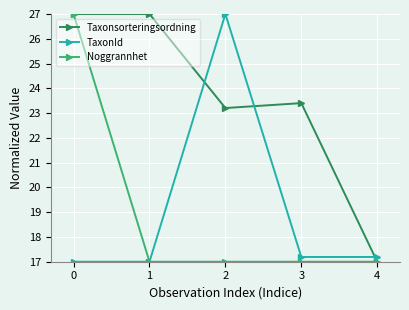

True or false: TaxonId has more than 2 interior local peaks.

False